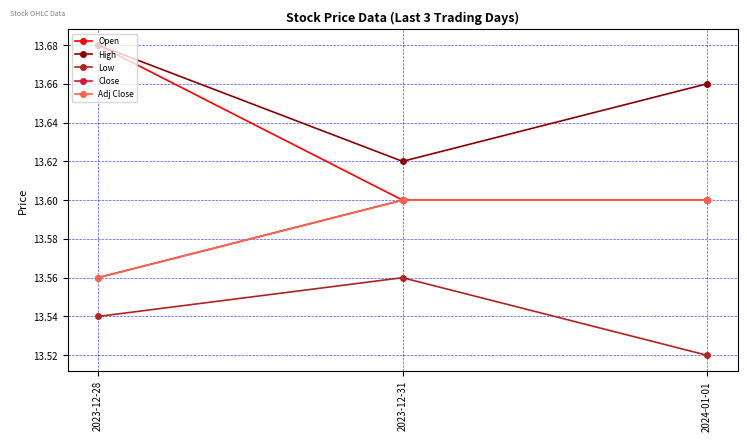

Does the chart have visible grid lines?

Yes